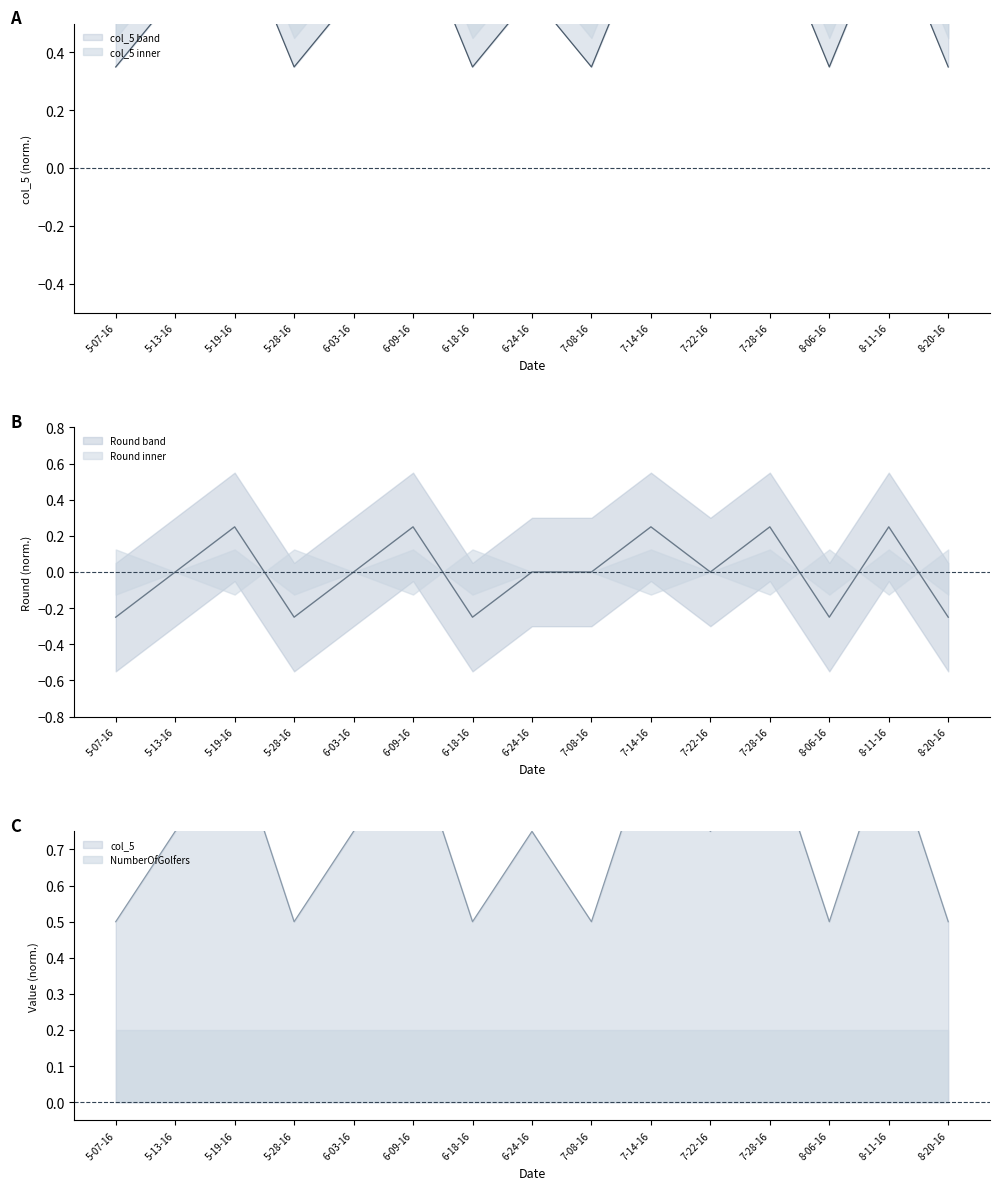

What is the label of the 10th point from the right?

6-09-16